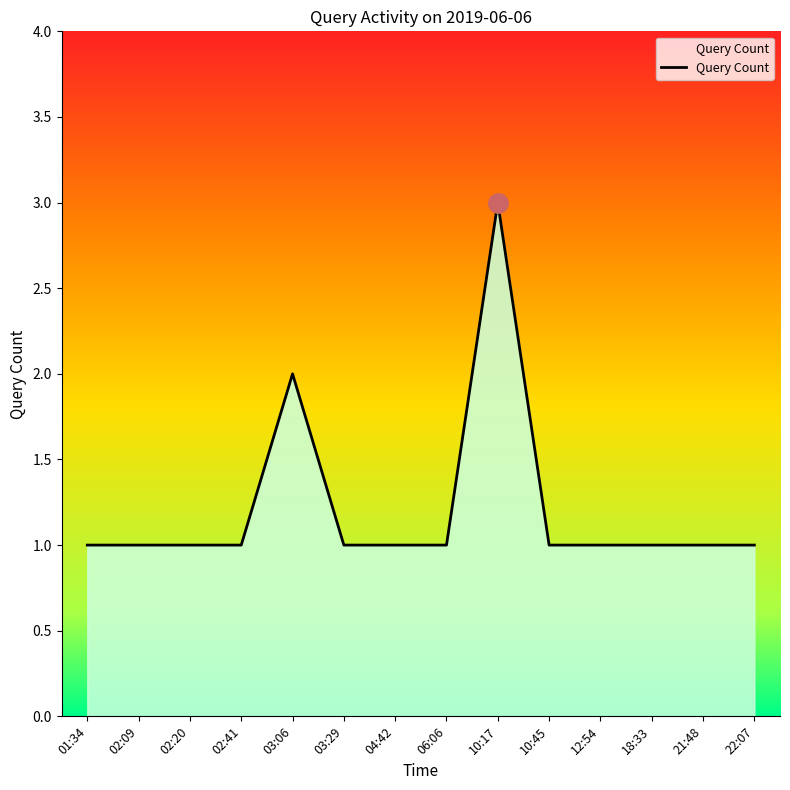

What is the ratio of the value at 01:34 to the value at 02:20?

1.0